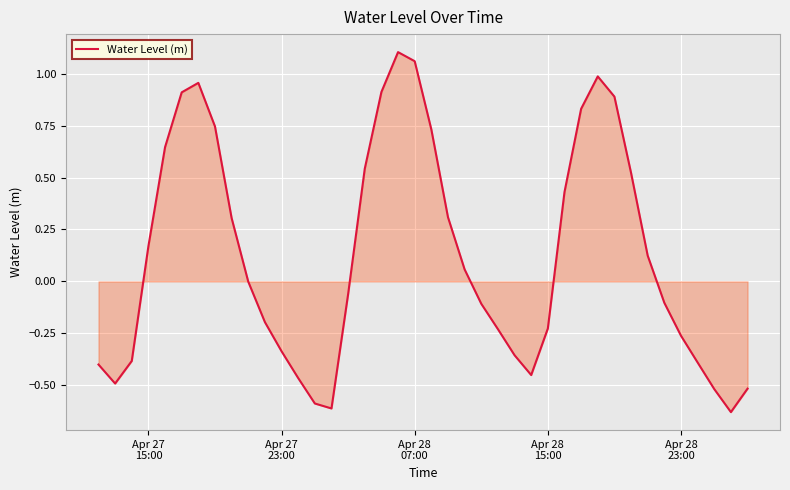

What is the difference between the maximum and minimum values?

1.7